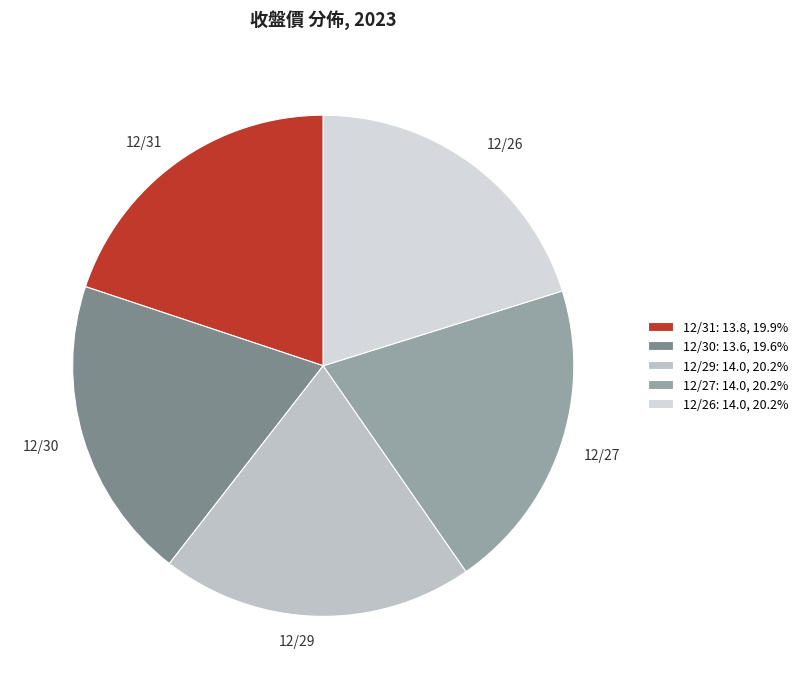

Do 12/26 and 12/27 together represent more than half of the pie?

No